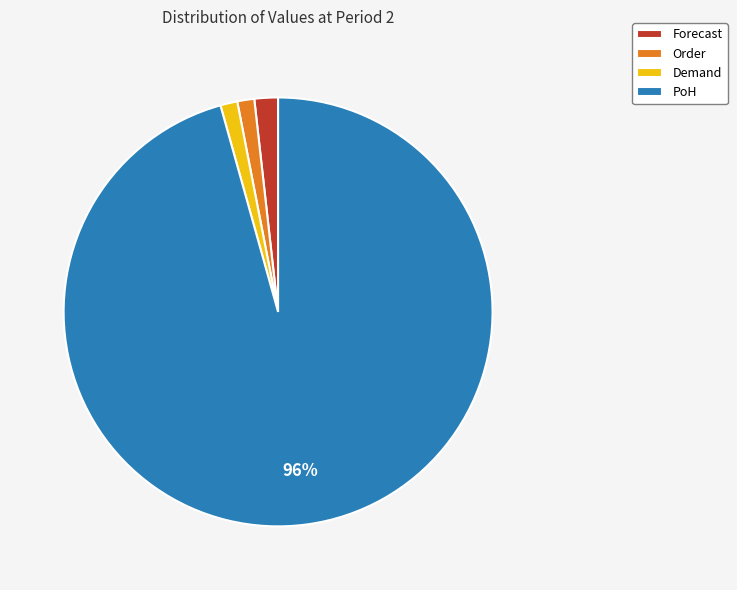

True or false: Demand accounts for 11% of the total.

False